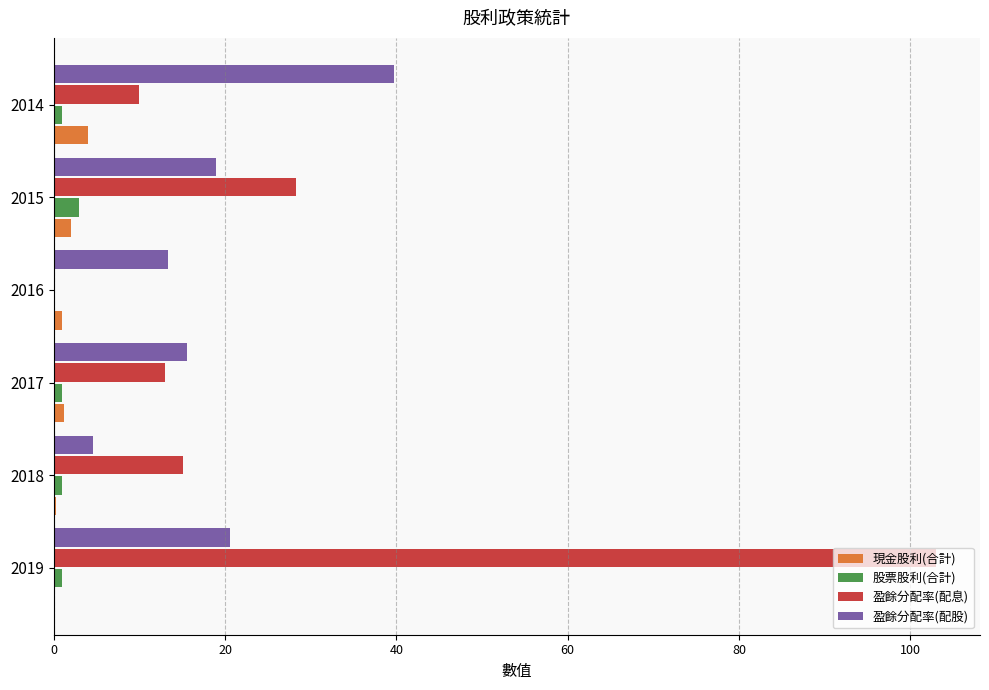

Count the number of categories in the chart.

6